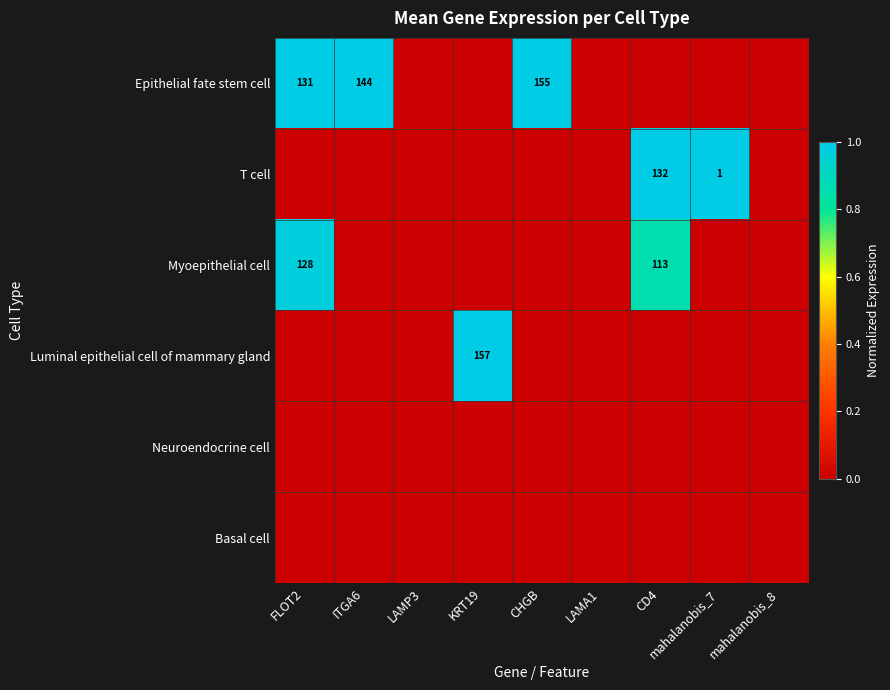

At how many categories does at least one series exceed 0?

6